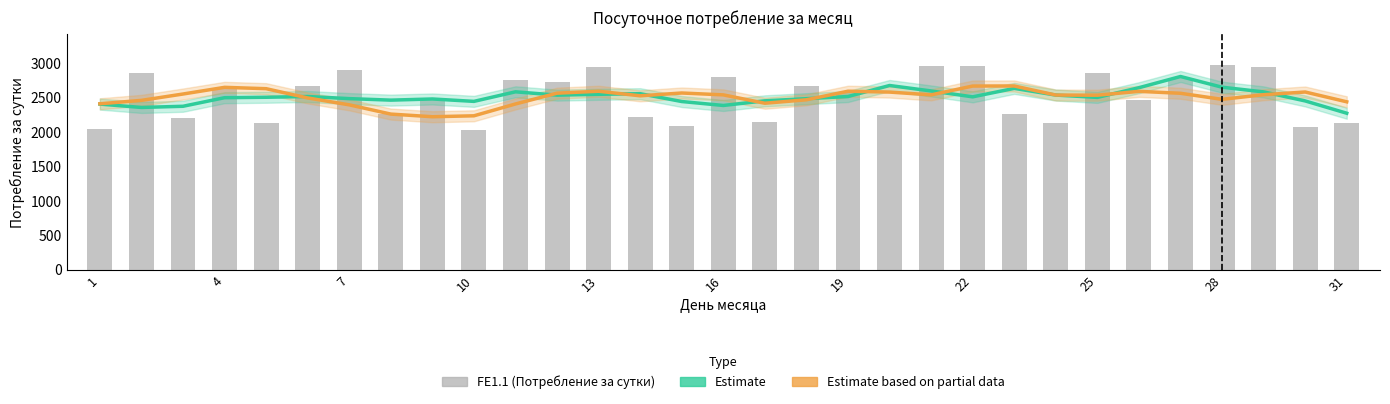

What is the difference between the second highest and minimum values in the Estimate (FE1.1) series?

402.8